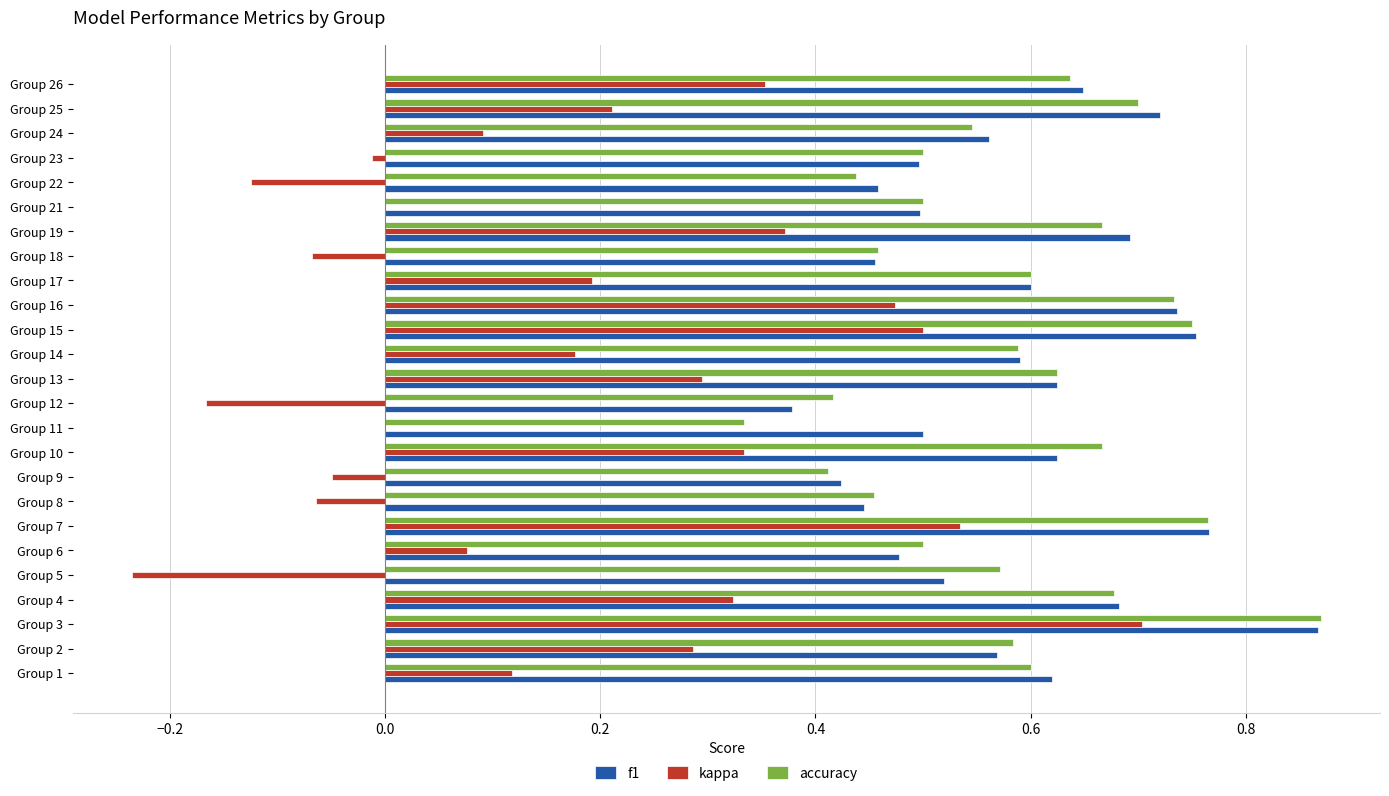

Between Group 7 and Group 24, which series saw the biggest shift?

kappa